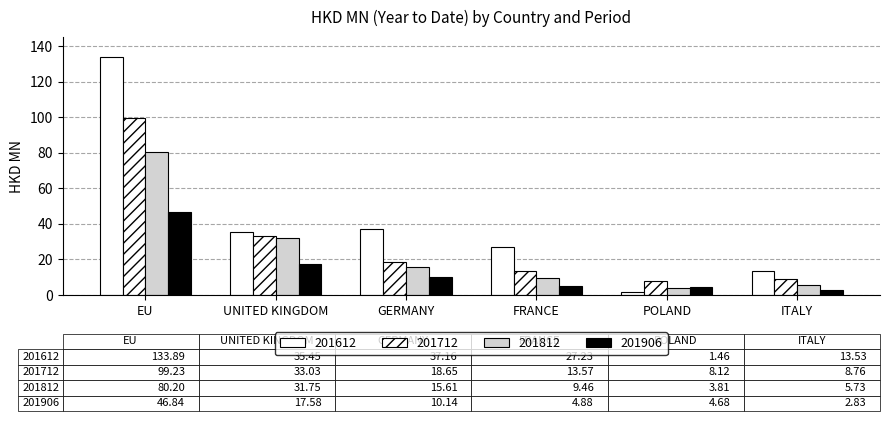

The value of 201712 at EU is 147.3. True or false?

False